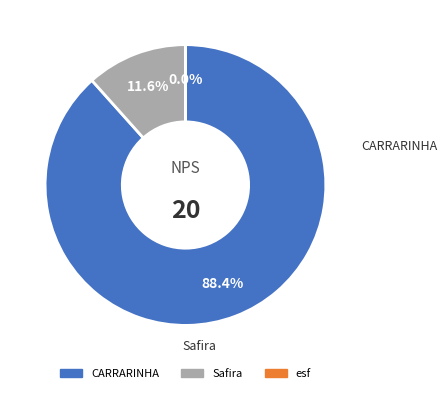

To the nearest percent, what is the average slice percentage?

33%